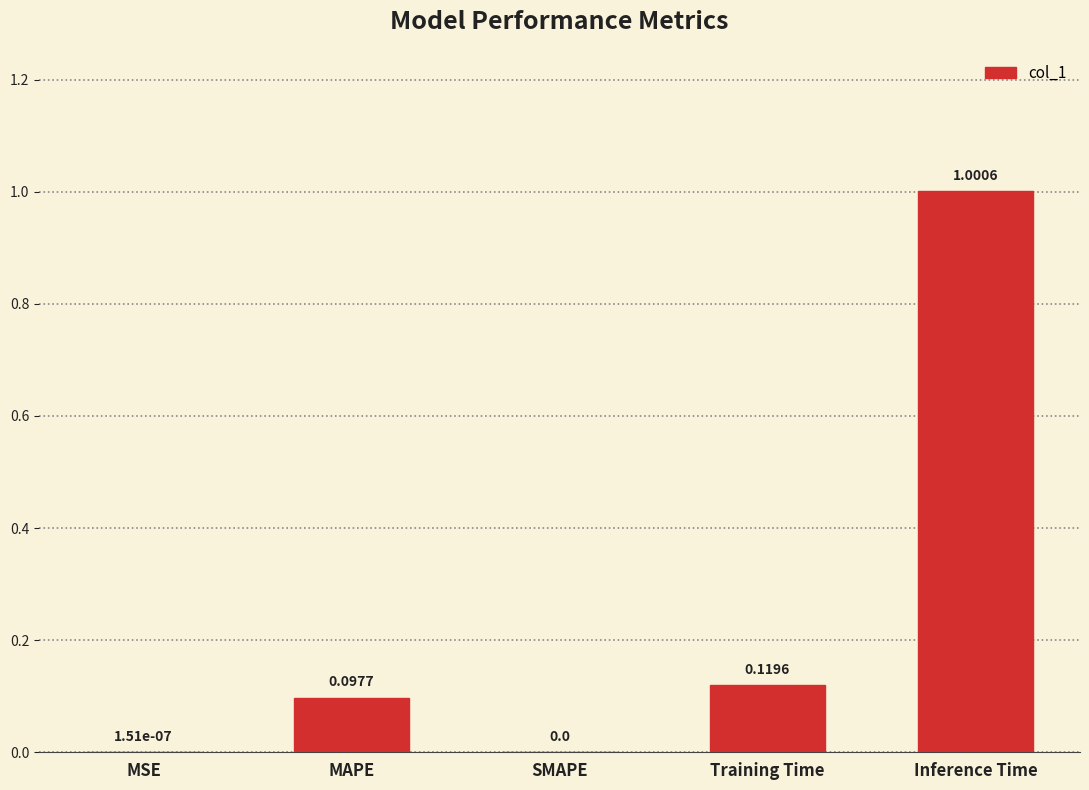

What is the sum of all values?

1.2